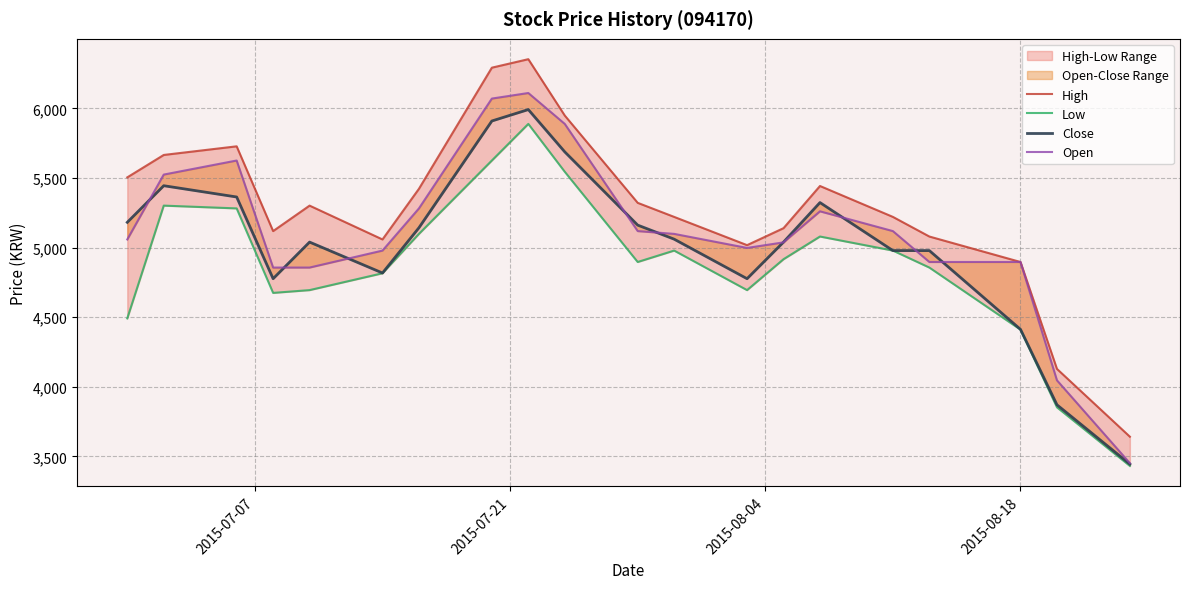

Is the value of Low at 19 greater than the value of High at 2015-07-07?

No